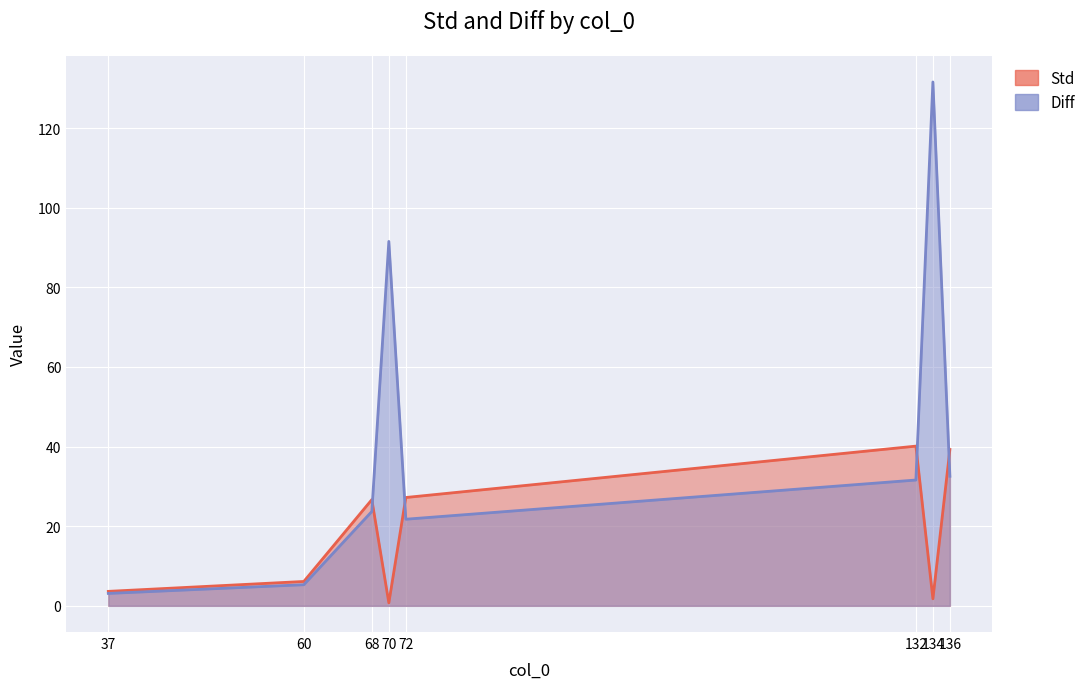

Where is Diff nearest to the value 67?

70